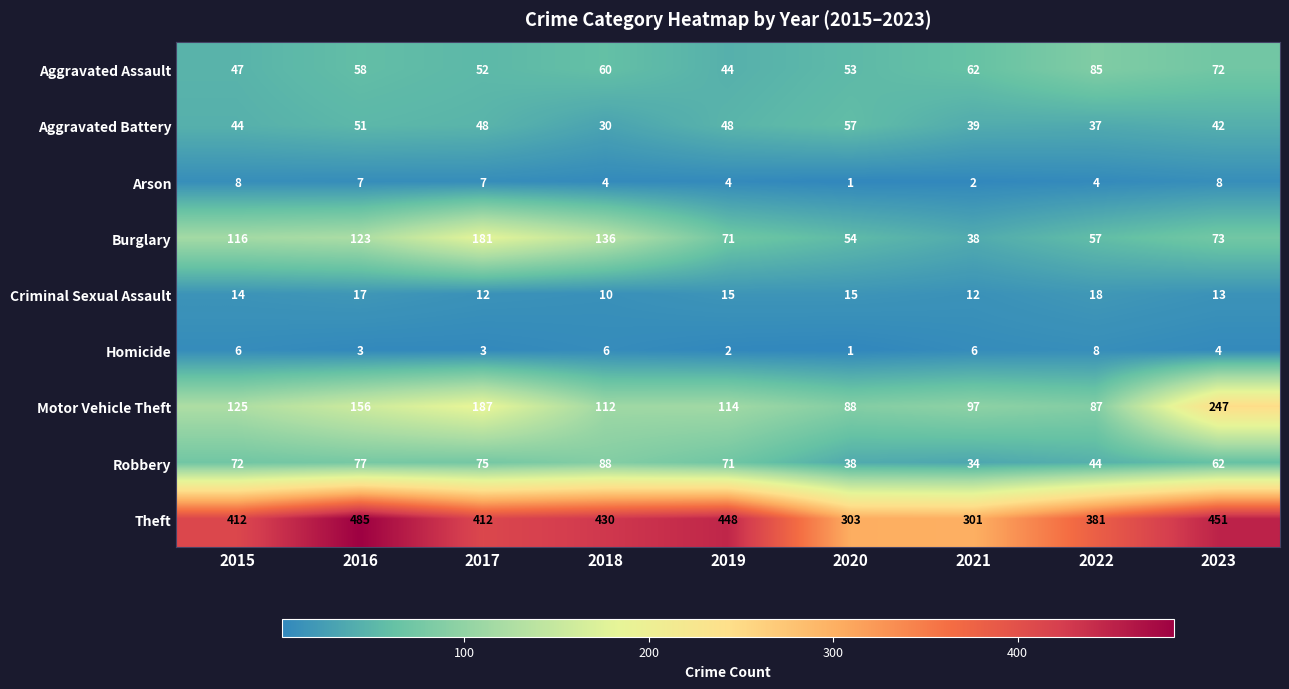

How many data points in Motor Vehicle Theft are less than 114?

4